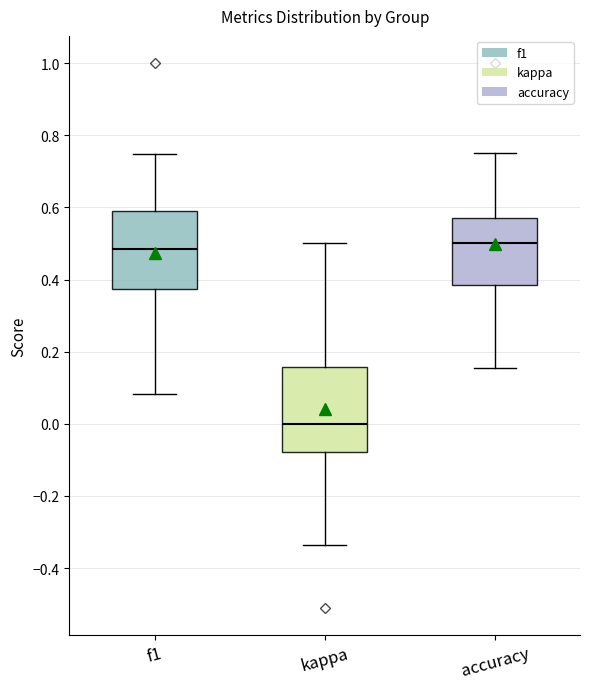

Reading left to right, transcribe this box plot: for each box, give where its median line is, the range the box spans, and where its two whiskers end, as read against the y-axis. The values are not printed on the chart, so give them approximately, as read against the axis.

f1: median 0.48, box 0.38 to 0.60, whiskers 0.08 to 0.74
kappa: median 0.00, box -0.08 to 0.16, whiskers -0.34 to 0.50
accuracy: median 0.50, box 0.38 to 0.58, whiskers 0.16 to 0.76